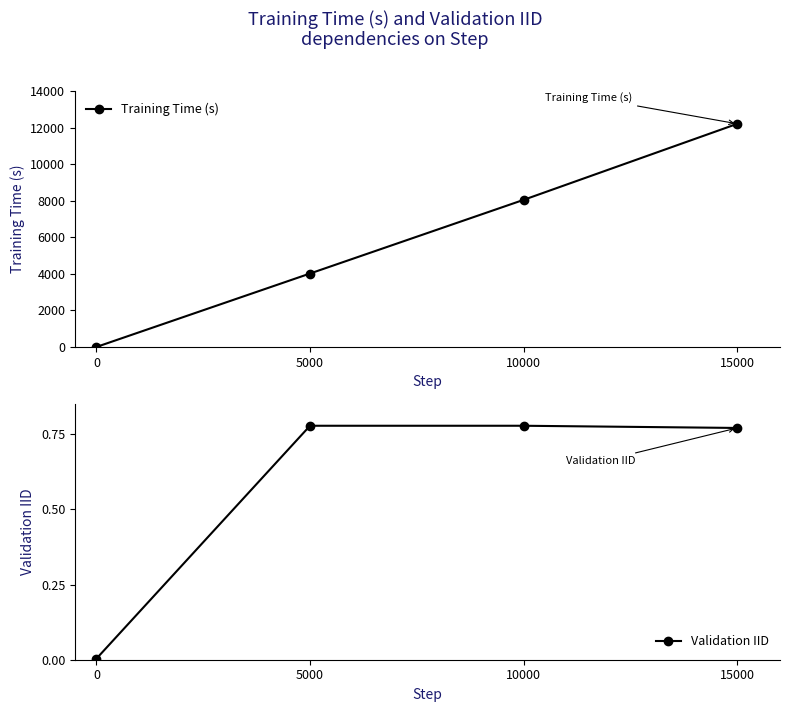

Rank the categories by Validation IID value from lowest to highest.

0, 15000, 5000, 10000